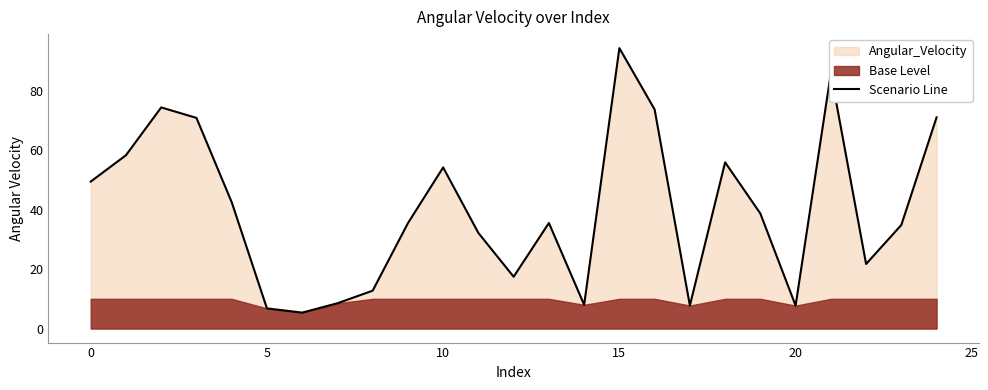

What is the value of the 18th point from the left?

7.7